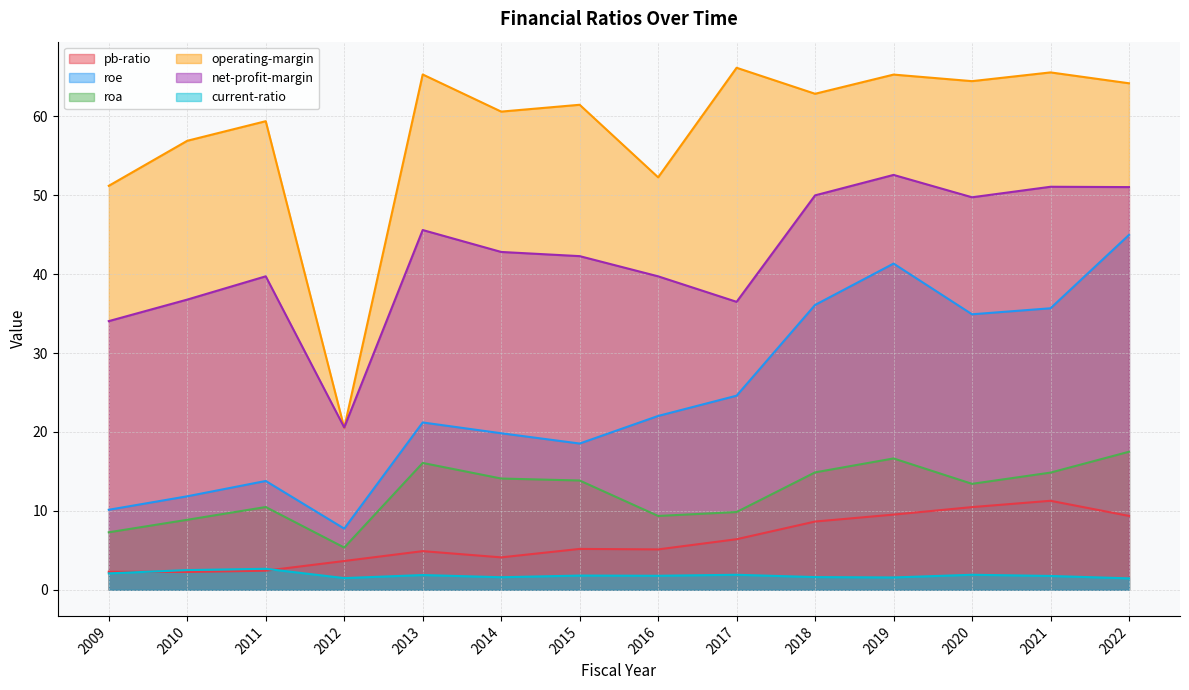

Is it true that roe equals 24.6 at 2017?

True